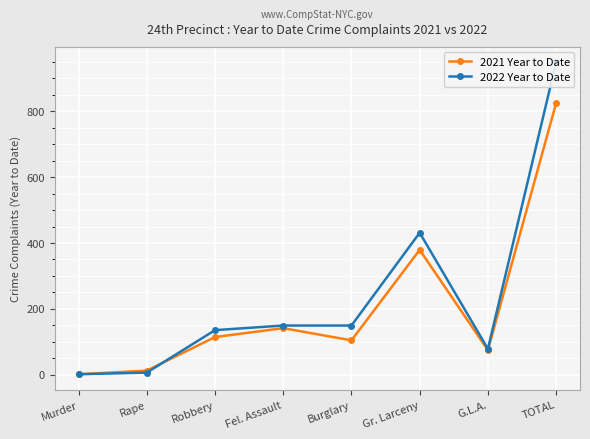

Which series has the widest spread of values?

2022 Year to Date